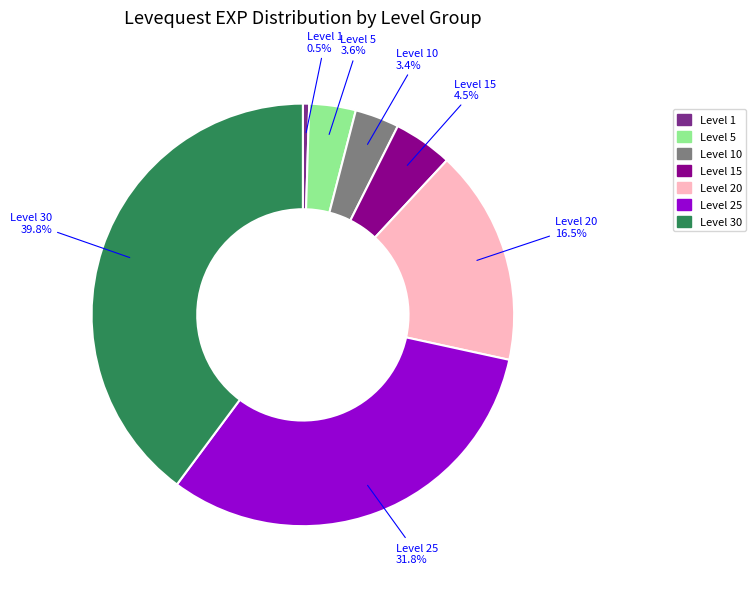

Does any single category account for the majority?

No